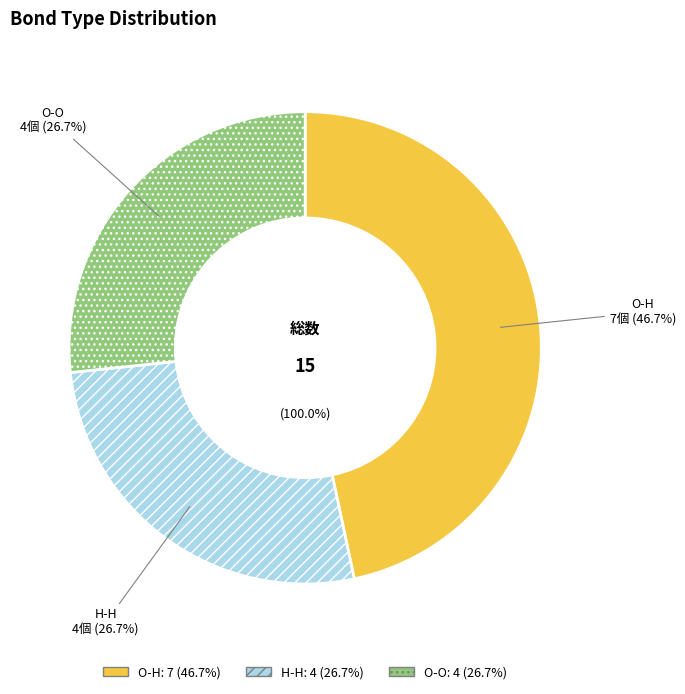

True or false: O-H accounts for 33% of the total.

False